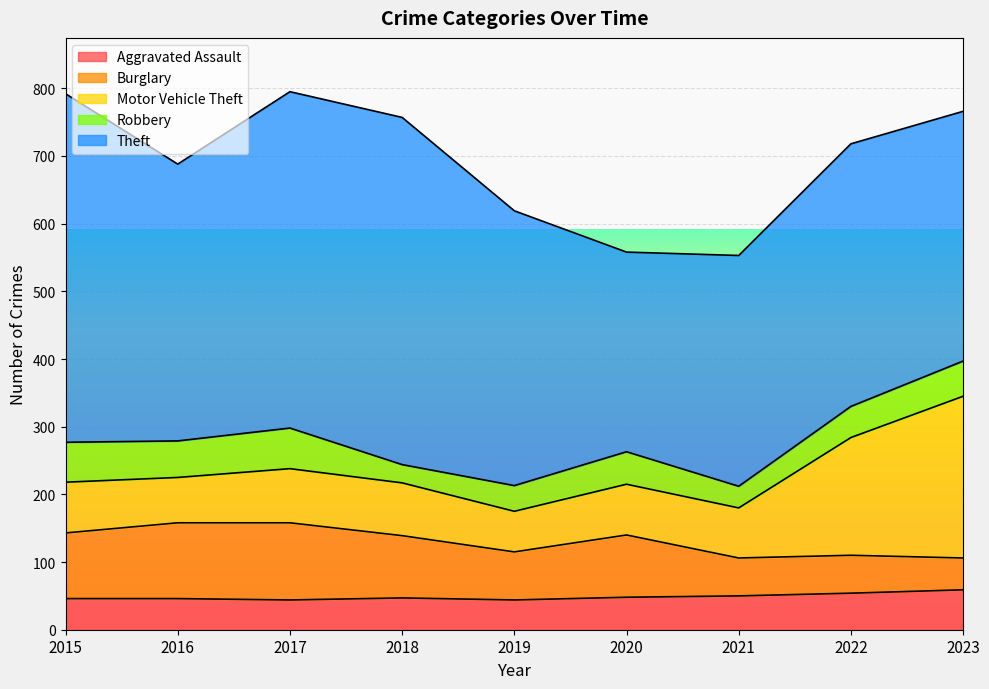

True or false: Robbery and Motor Vehicle Theft cross at least once.

False